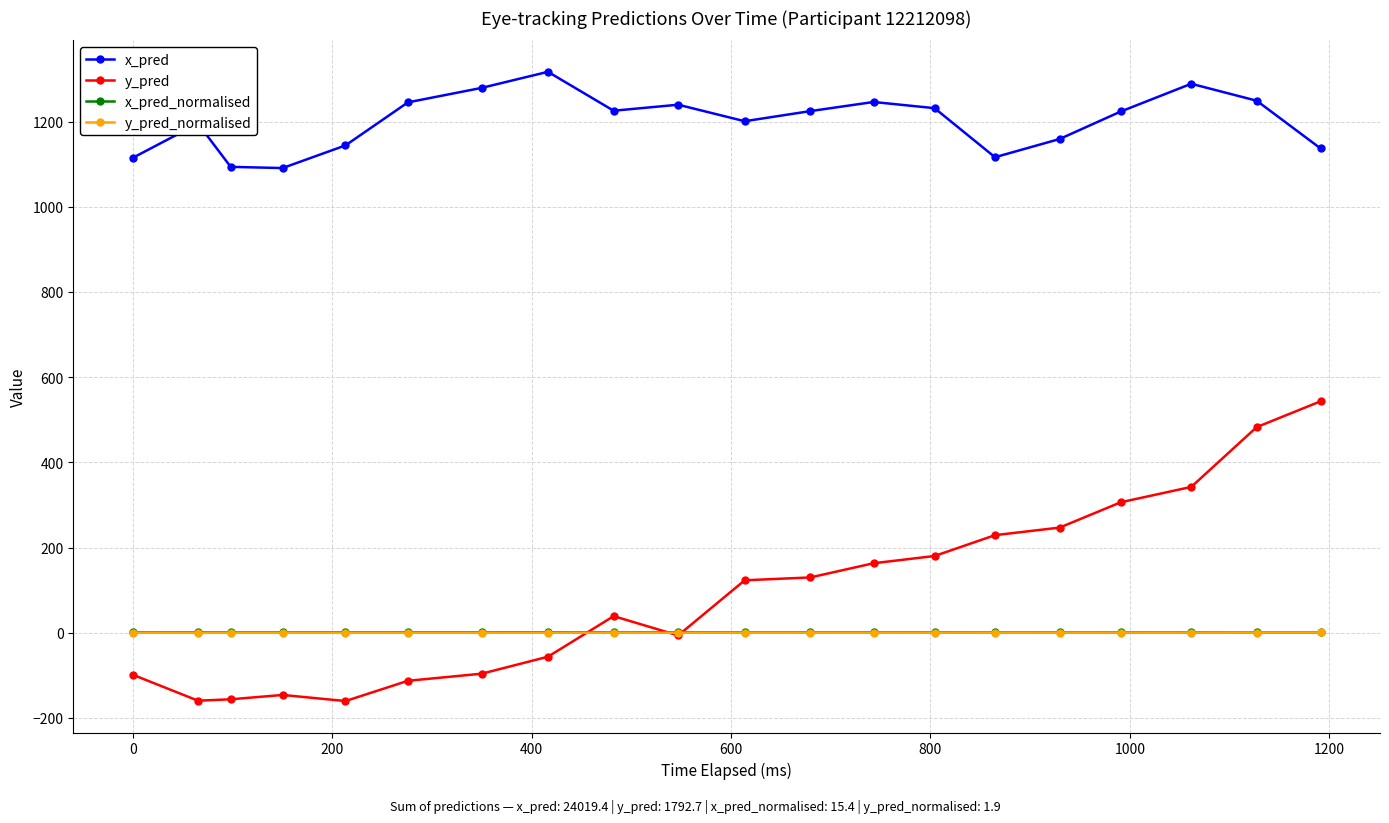

What is the value of the y_pred point at the 18th from the left?

342.3